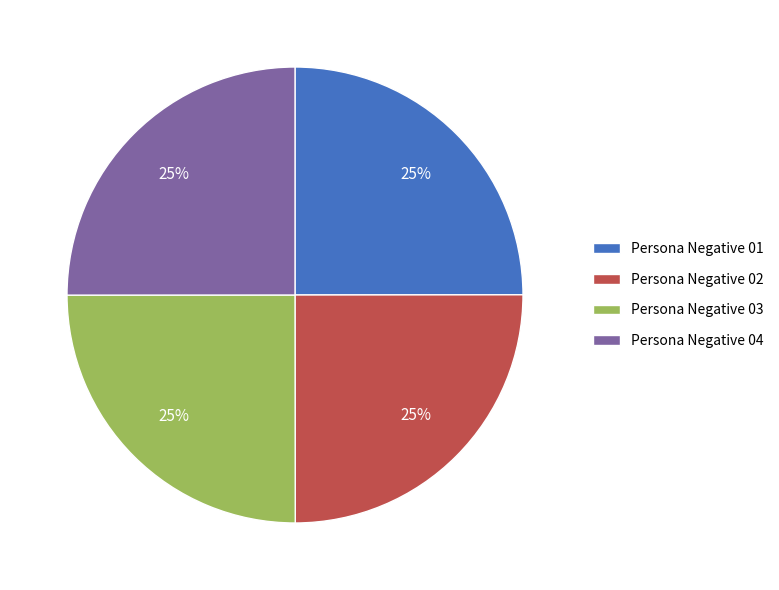

True or false: Persona Negative 03 accounts for 33% of the total.

False